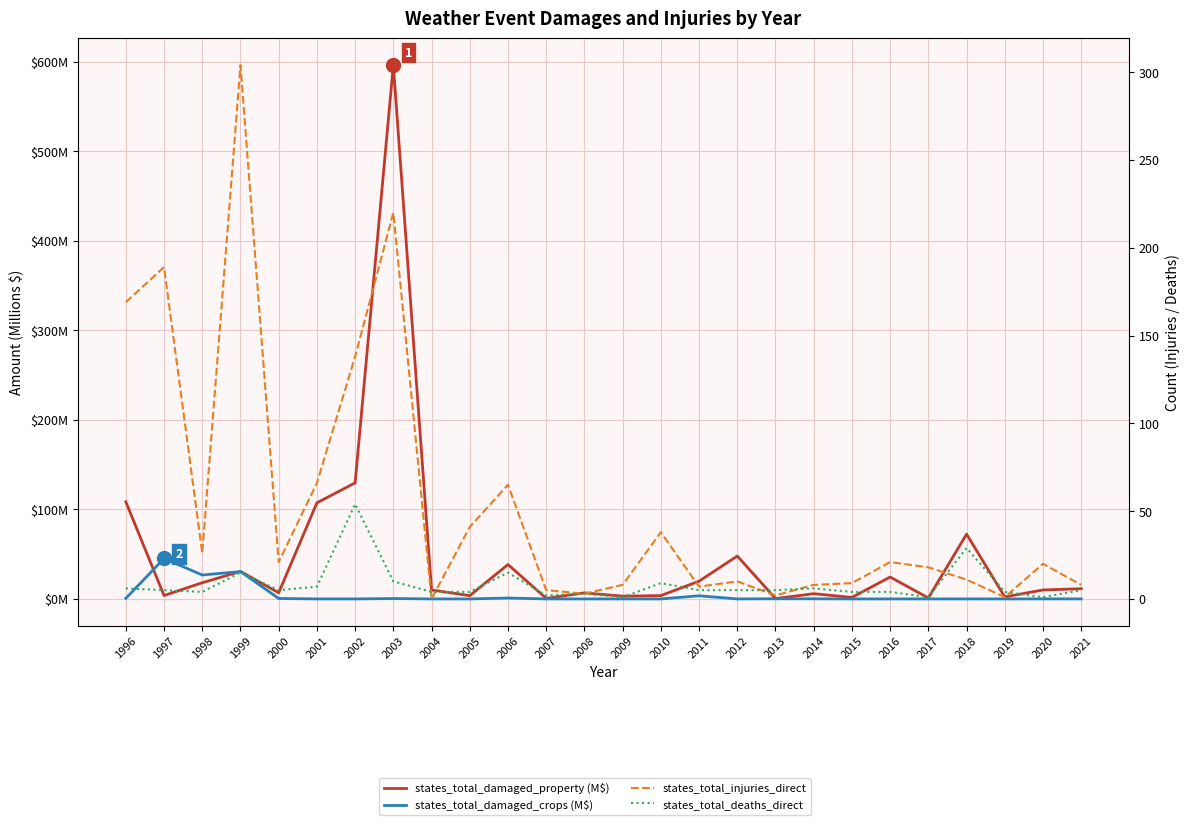

Count the number of categories in the chart.

26